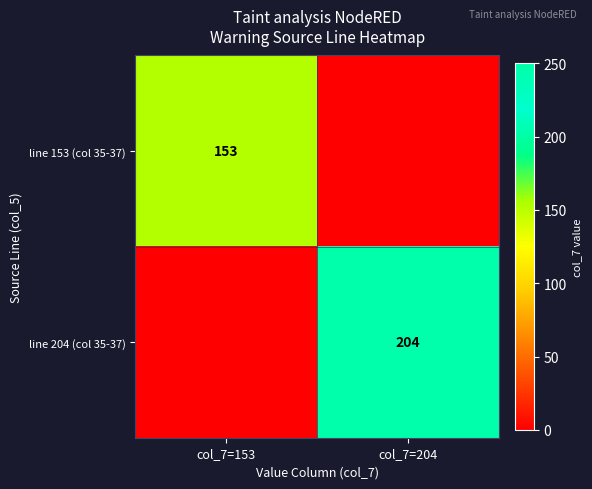

The line 204 (col 35-37) series shows 204 at col_7=204. True or false?

True